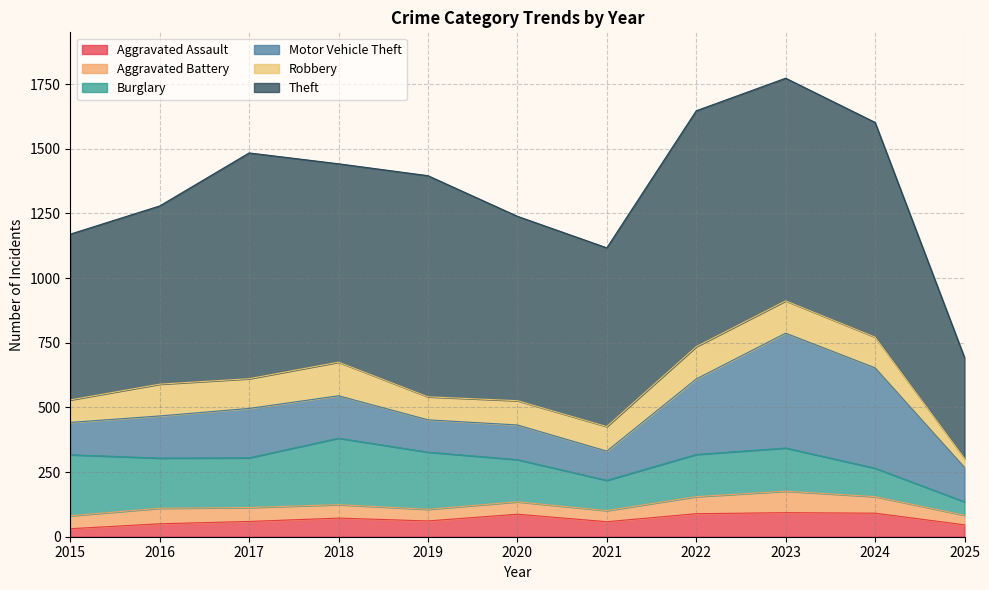

How many data points in Robbery are less than 115?

5